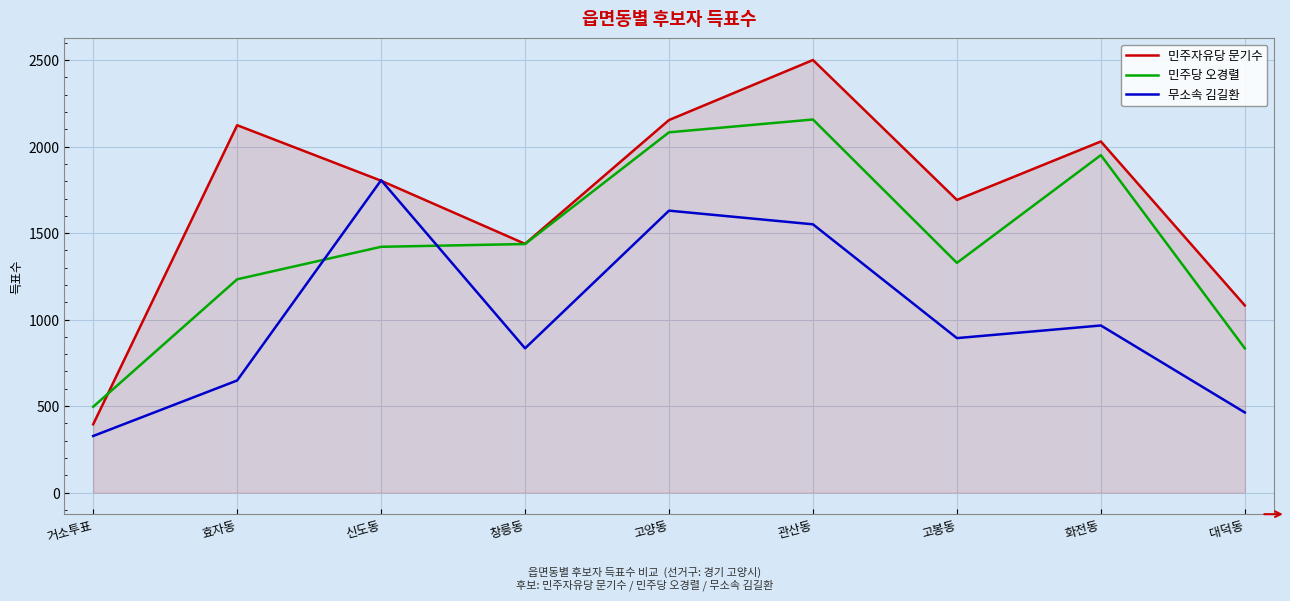

Rank the series by their maximum value, from highest to lowest.

민주자유당 문기수, 민주당 오경렬, 무소속 김길환